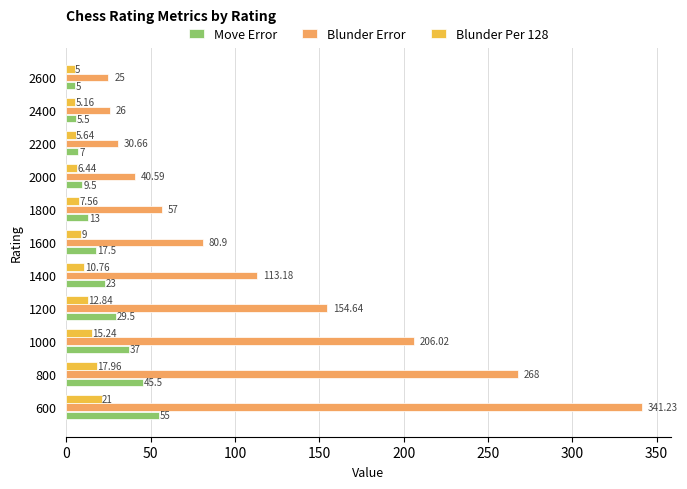

How many distinct data groups are displayed?

3